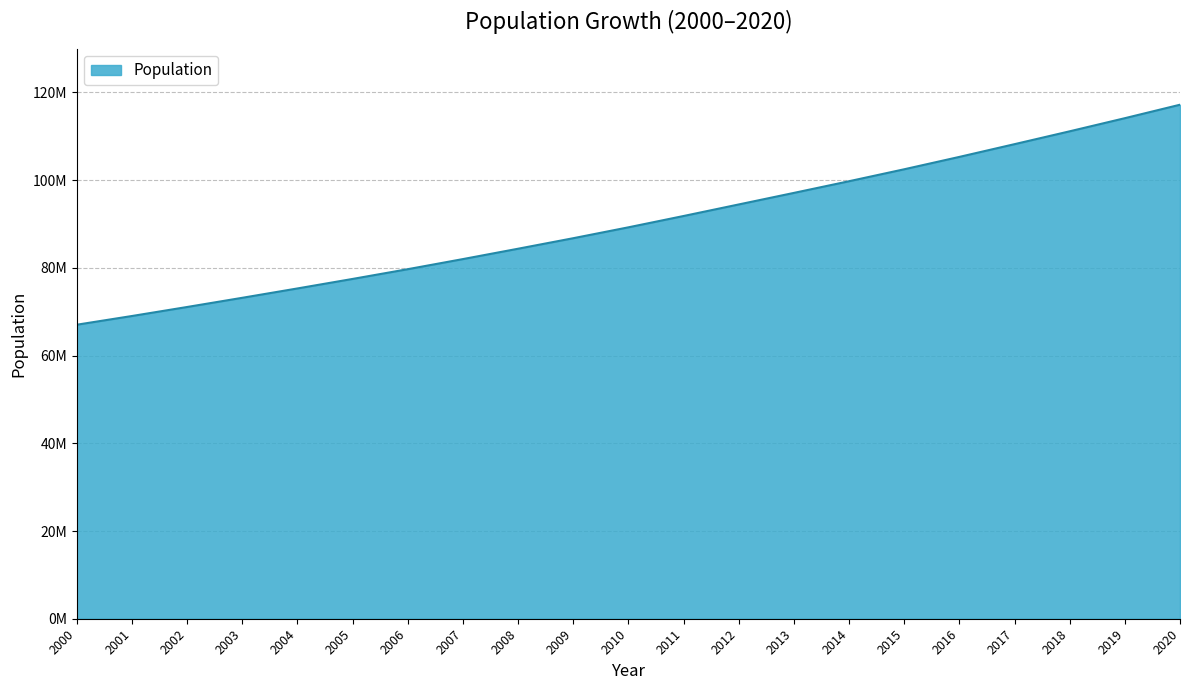

Between 2014 and 2007, which is larger?

2014